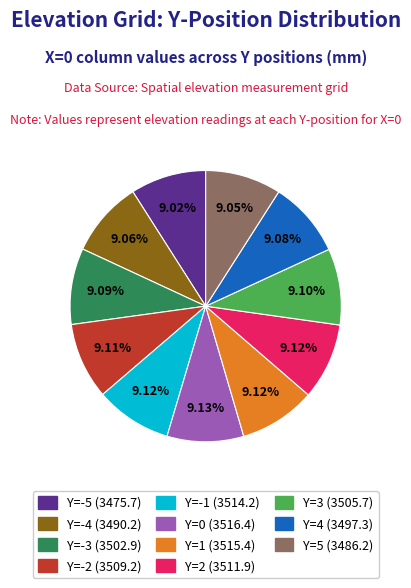

Is there a majority slice in this chart?

No